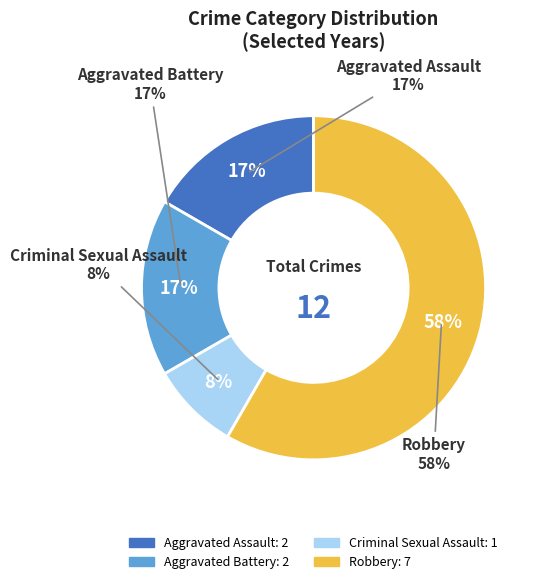

To the nearest percent, what percentage of the pie is Robbery?

58%